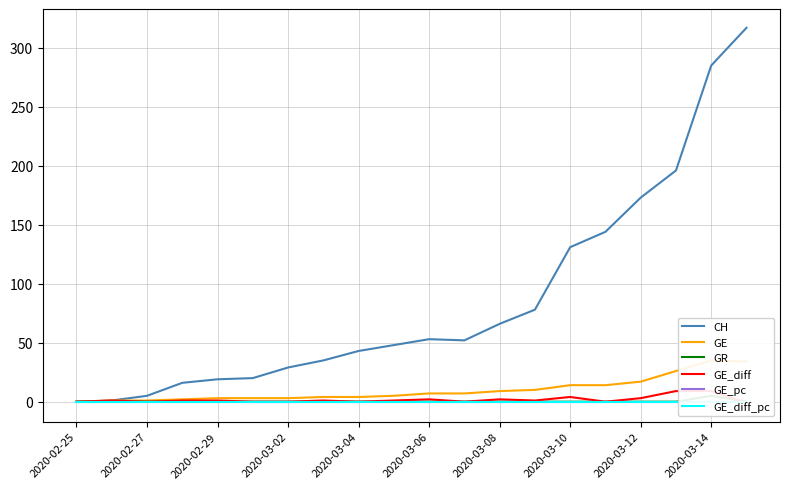

The value of CH at 2020-02-25 is 114. True or false?

False